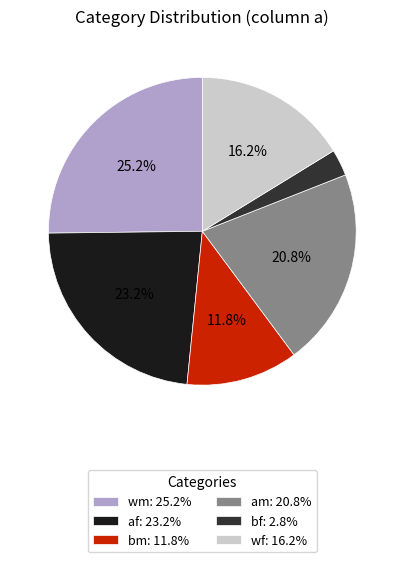

To the nearest percent, what portion does bm represent?

12%